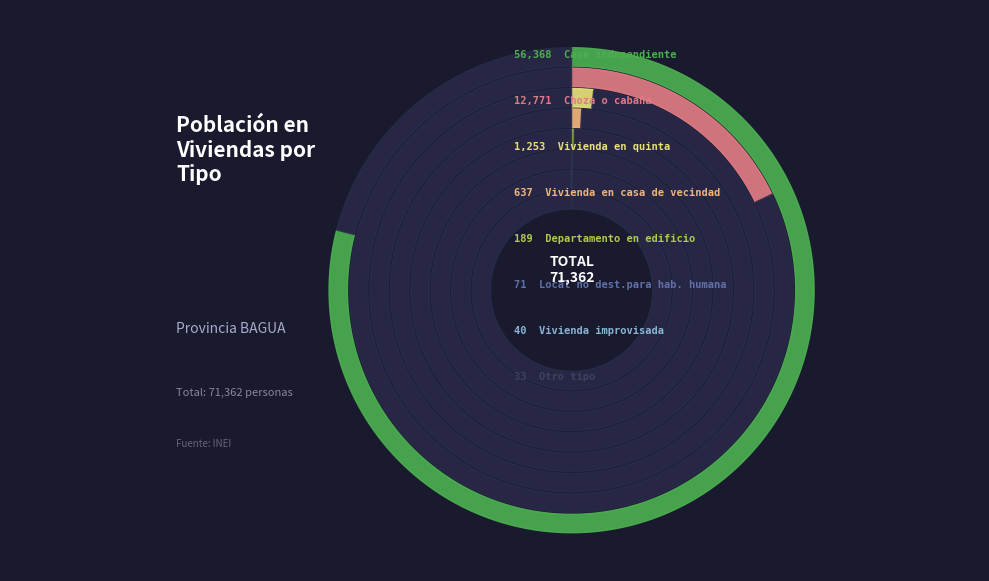

Is there a majority slice in this chart?

Yes